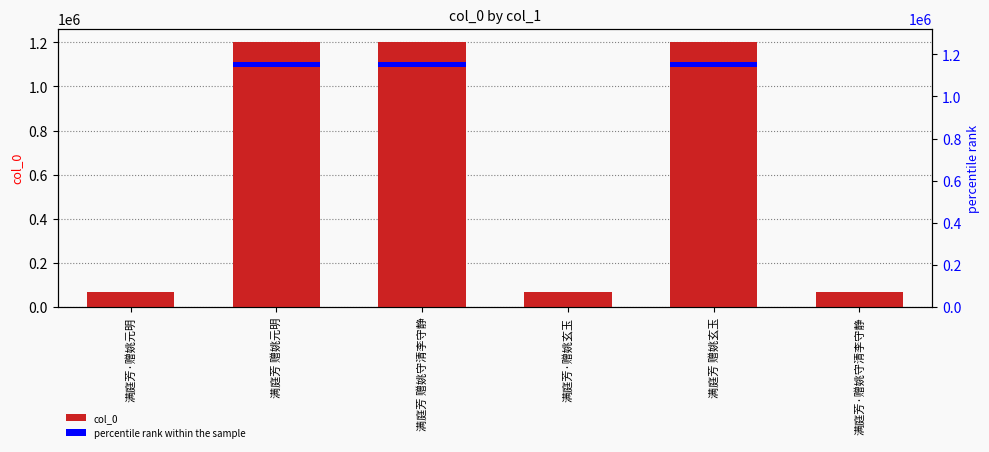

How many data points are less than 1201883?

3